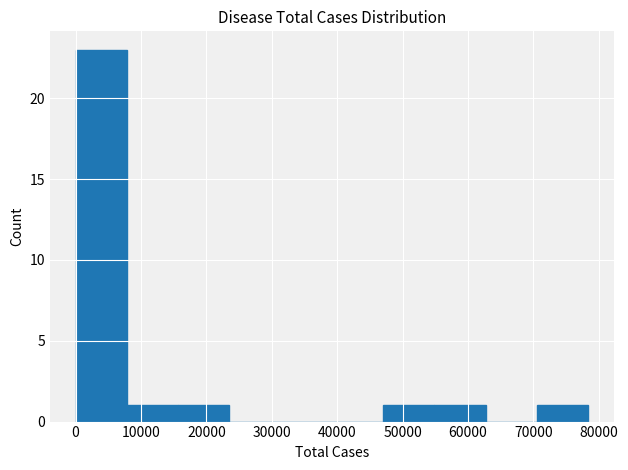

Reading left to right, transcribe this chart: for each bar, give the range it covers on the x-axis and its height. Neither the bar edges nor the heights are printed on the chart, so give them approximately, as read against the axes.

0 to 8000: 23
8000 to 16000: 1
16000 to 24000: 1
24000 to 31000: 0
31000 to 39000: 0
39000 to 47000: 0
47000 to 55000: 1
55000 to 63000: 1
63000 to 71000: 0
71000 to 78000: 1